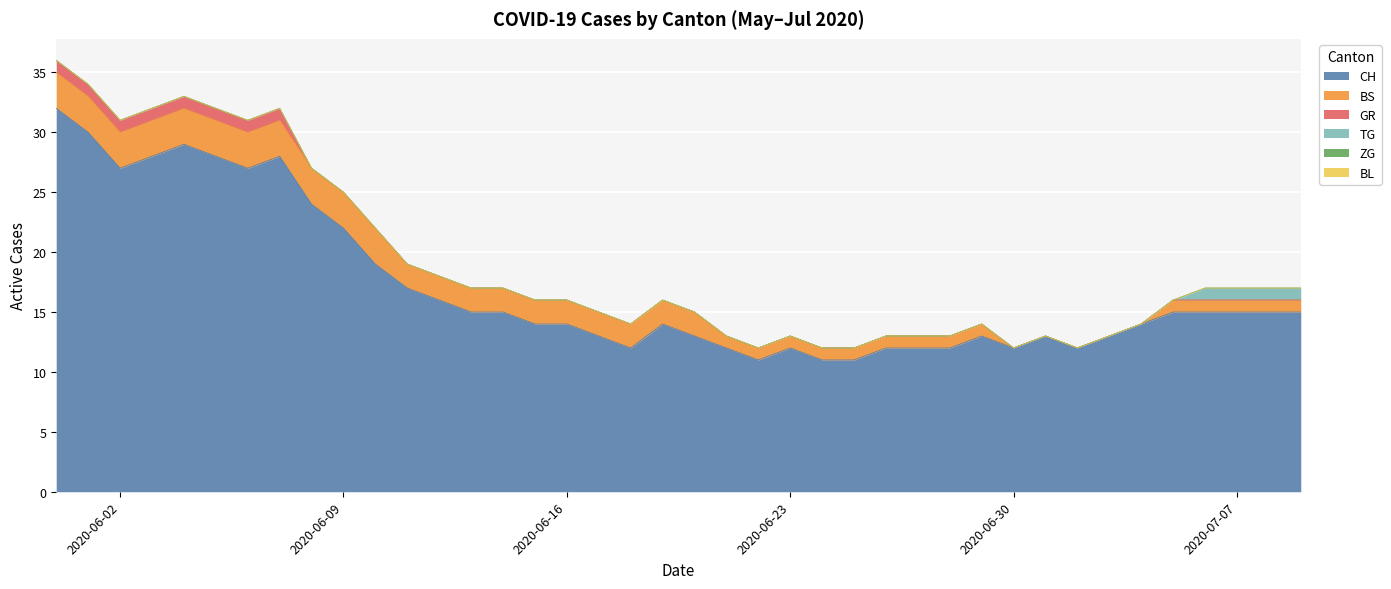

Count the number of data series in this chart.

6